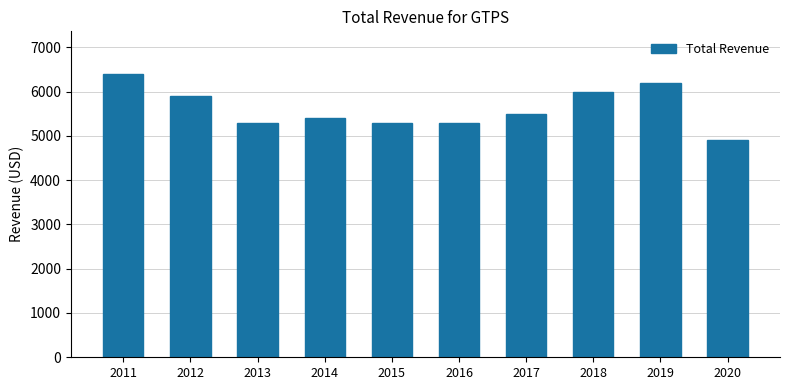

Which label corresponds to the smallest value in the chart?

2020